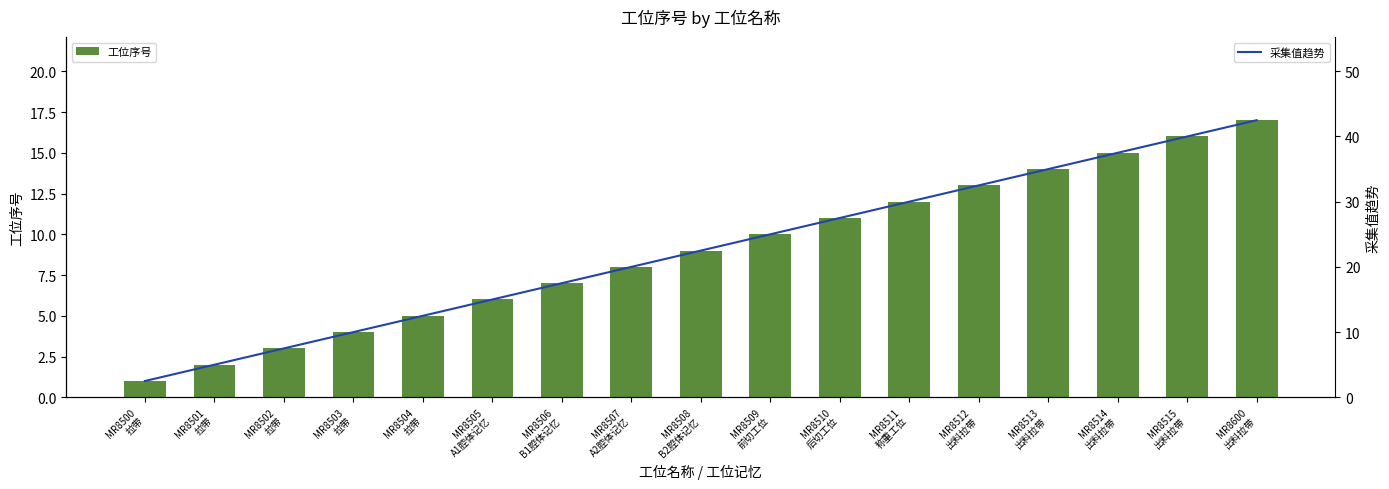

Between MR8509
前切工位 and MR8514
出料拉带, which is larger?

MR8514
出料拉带